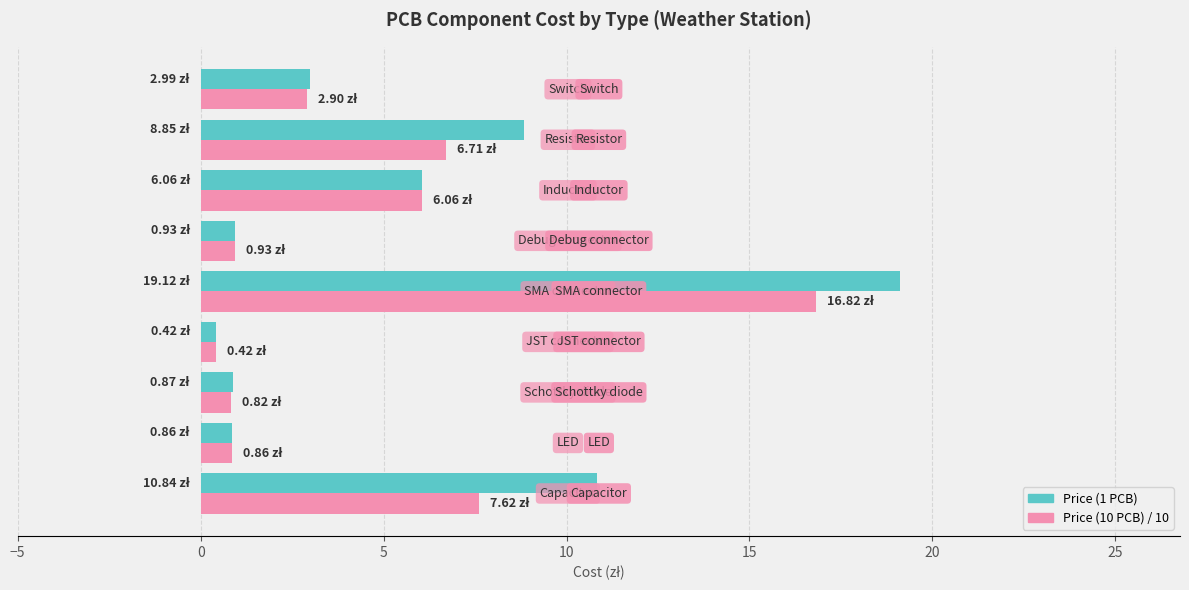

Which series has the widest spread of values?

Price (1 PCB)